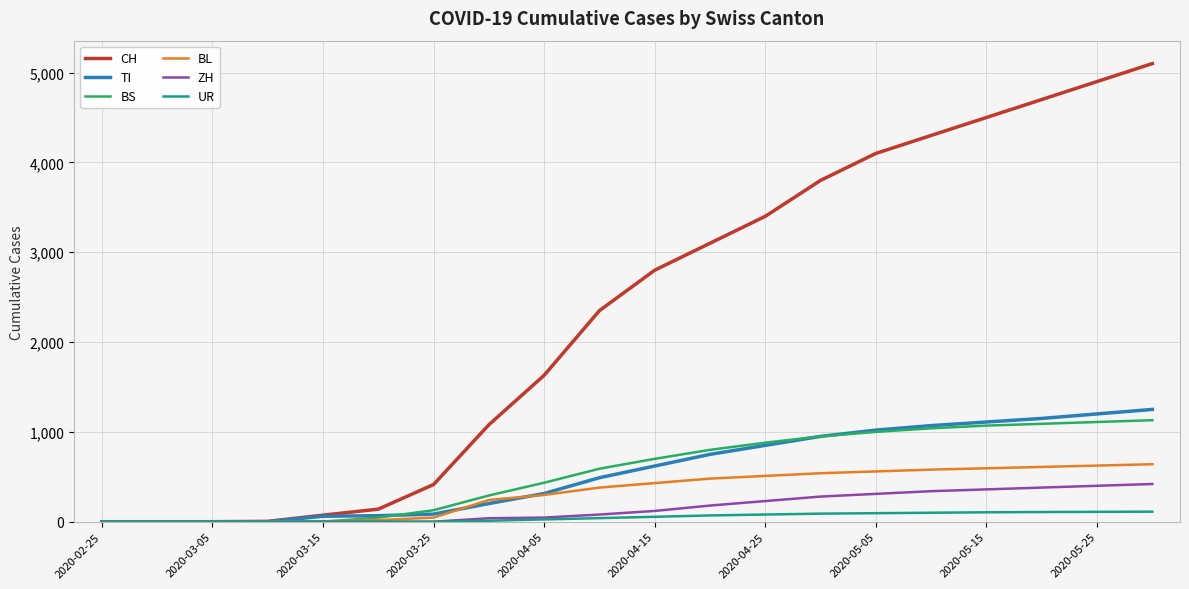

Which series has the largest range (max minus min)?

CH